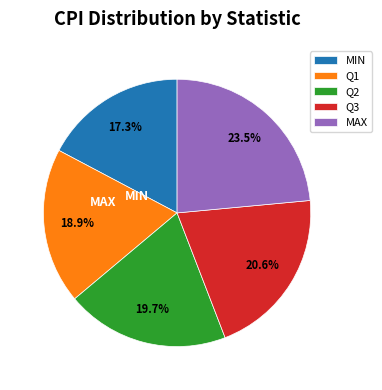

The MIN slice represents 17% of the pie. True or false?

True